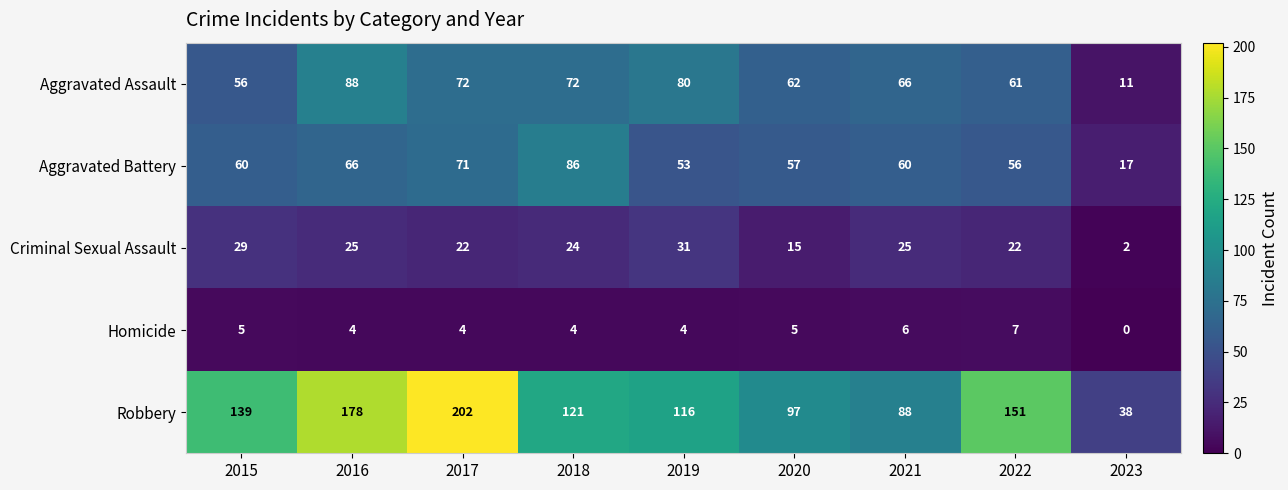

Rank the categories by Robbery value from highest to lowest.

2017, 2016, 2022, 2015, 2018, 2019, 2020, 2021, 2023